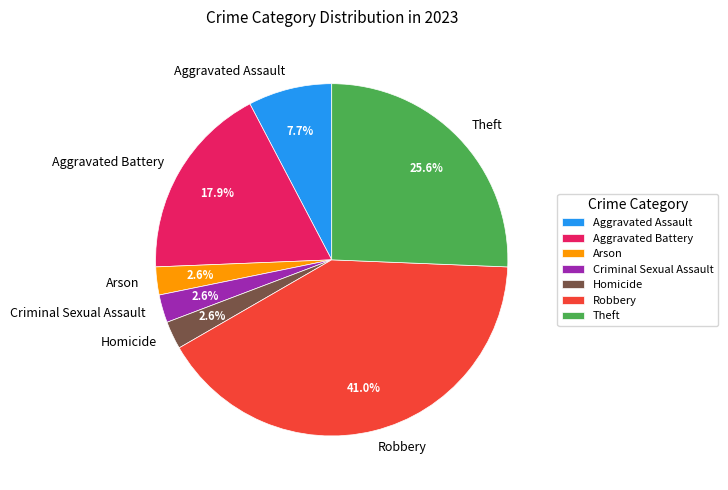

Approximately how many times larger is the value at Robbery compared to Theft?

1.6